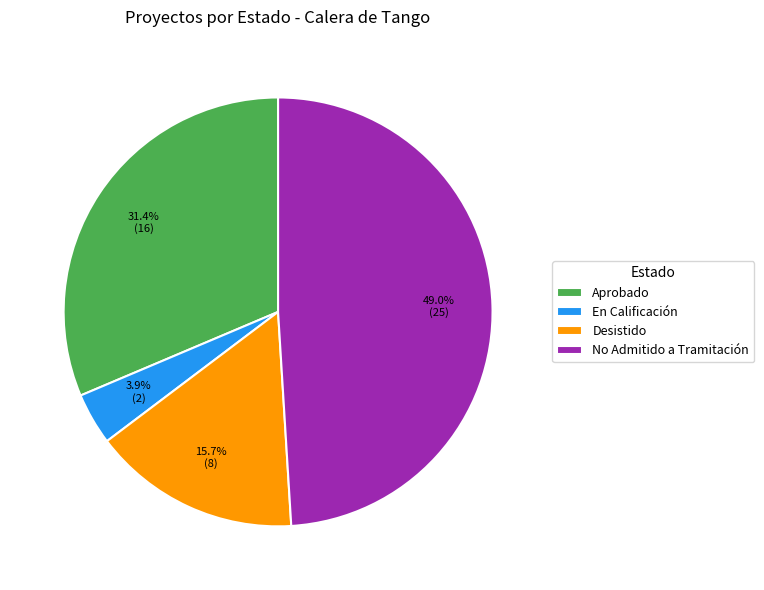

Which slice is the smallest?

En Calificación